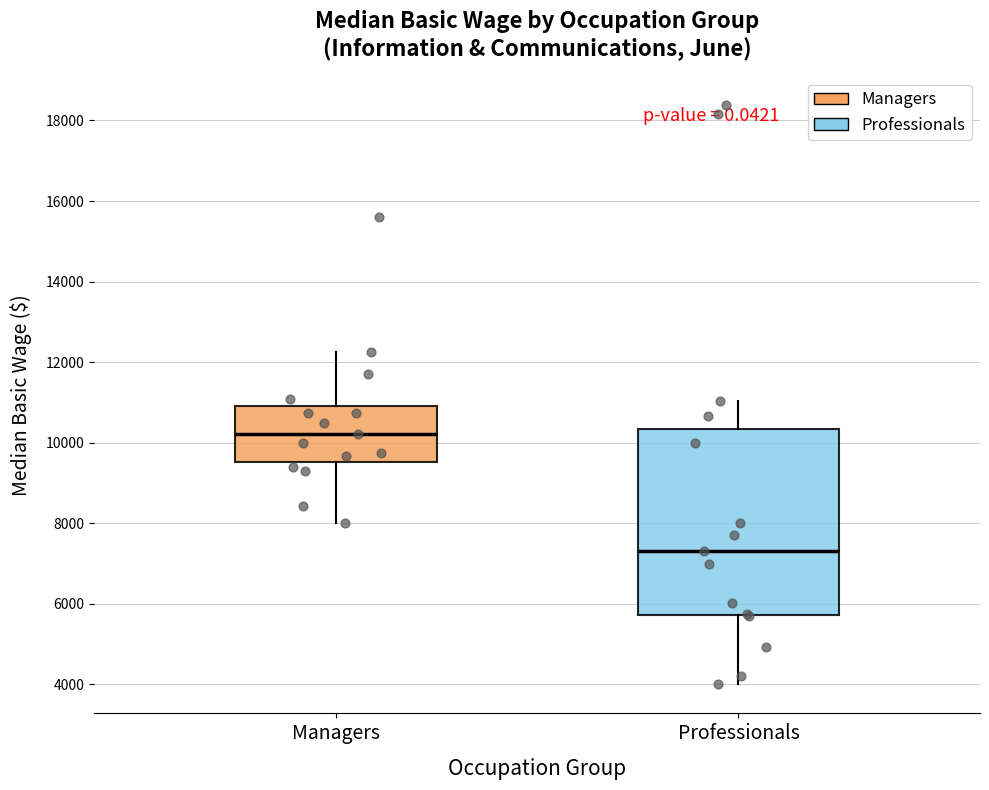

Which box is the tallest, from its lower edge to its upper edge?

Professionals